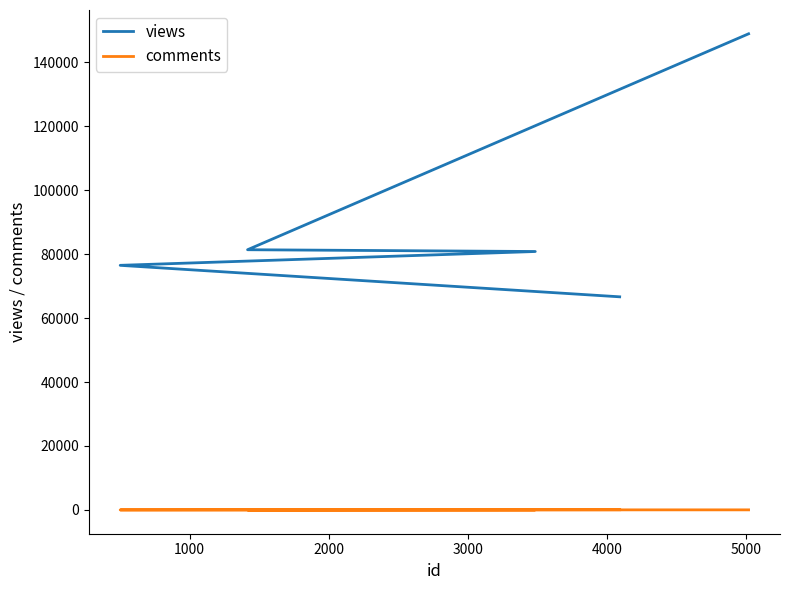

What is the difference between the second highest and minimum values in the views series?

14724